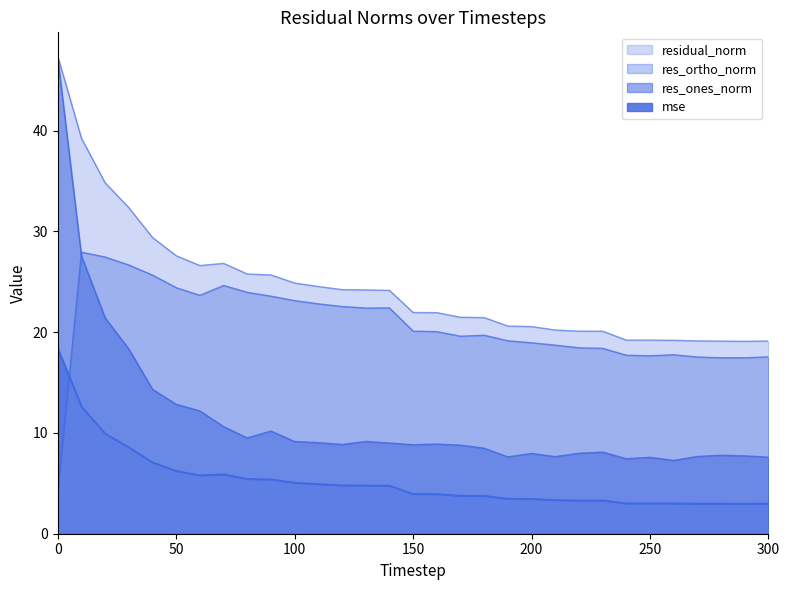

Is it true that residual_norm equals 19.1 at 270?

True